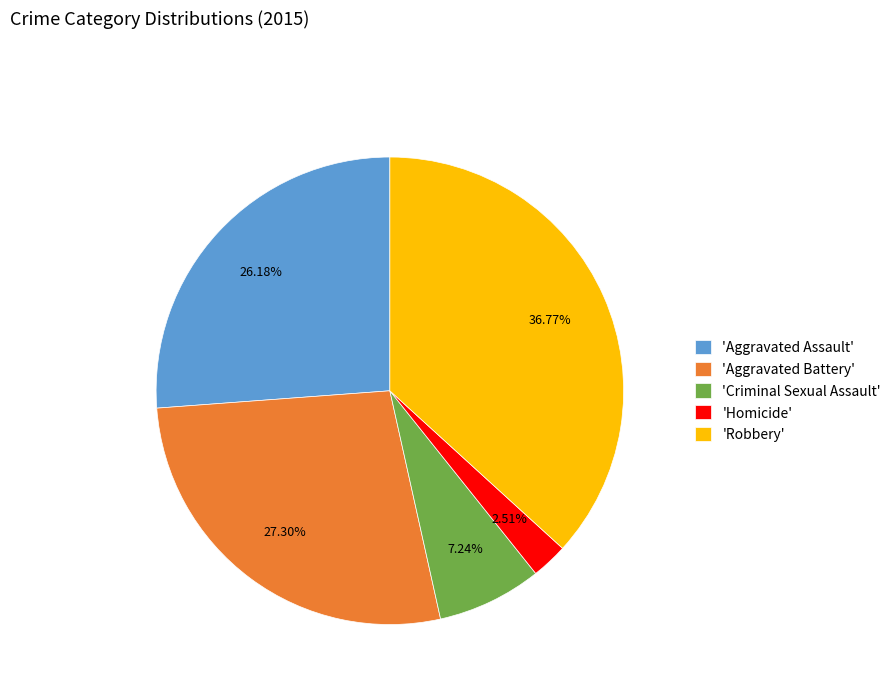

Rank the categories by value from lowest to highest.

'Homicide', 'Criminal Sexual Assault', 'Aggravated Assault', 'Aggravated Battery', 'Robbery'